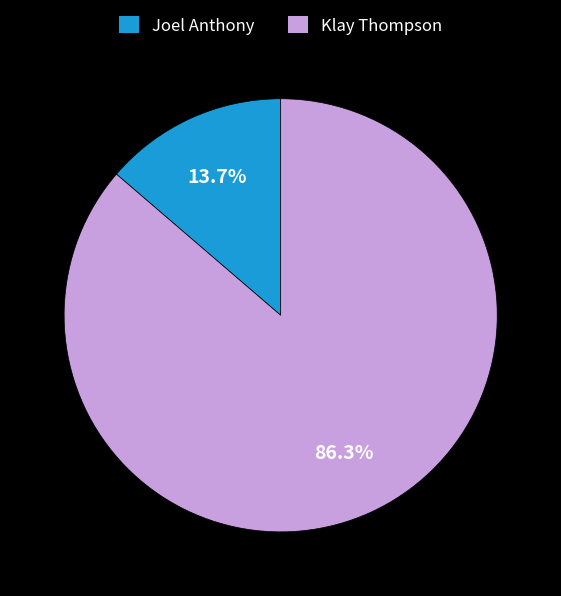

What percentage is the Klay Thompson slice, to the nearest percent?

86%